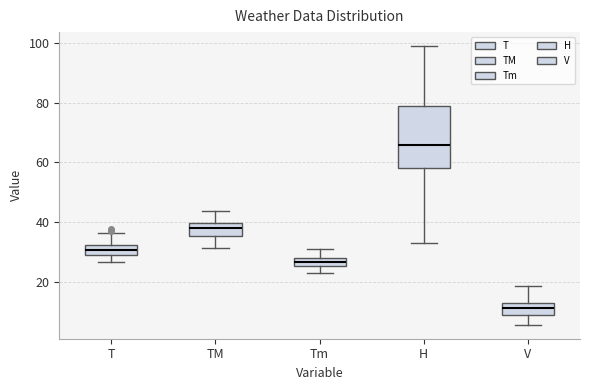

Where is the upper edge of the box for H on the y-axis? The values are not printed on the chart, so give them approximately, as read against the axis.

80